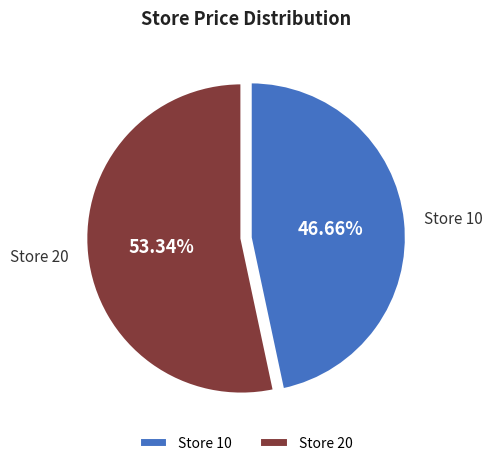

To the nearest percent, what is the difference between the largest and smallest slice percentages?

7%